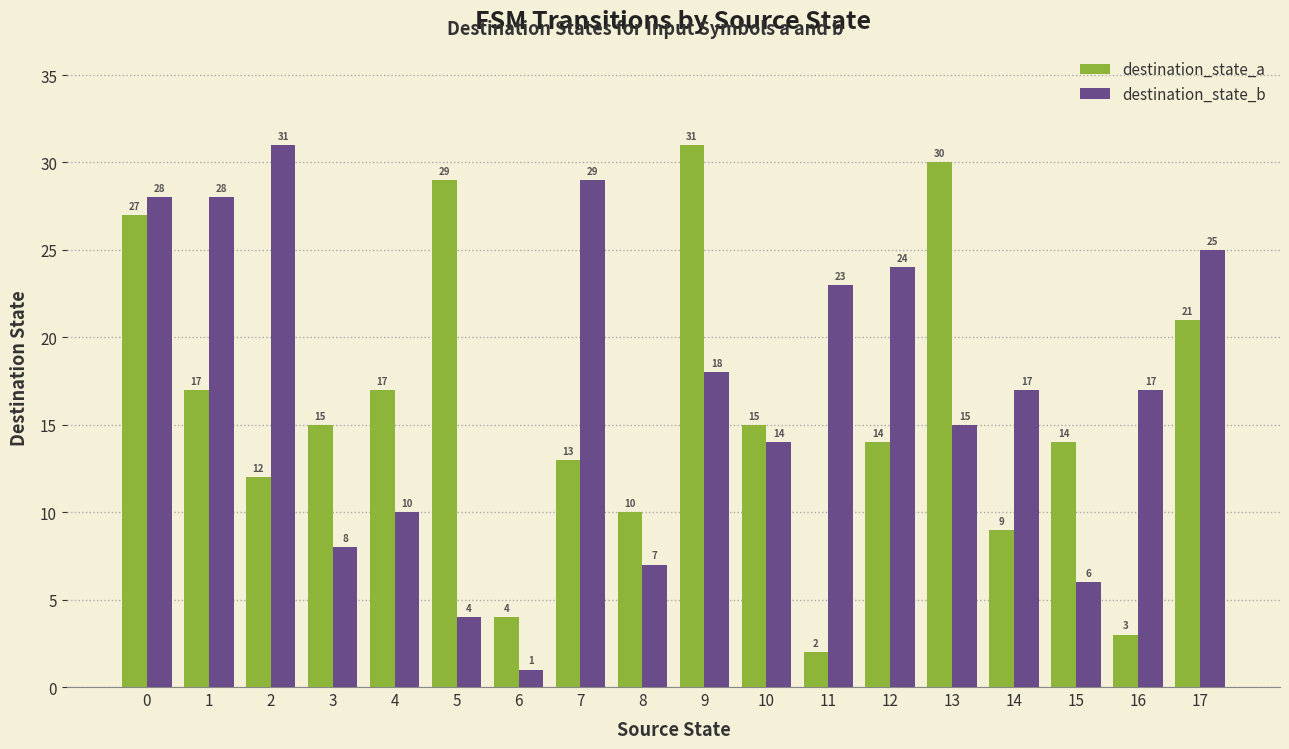

What is the average value of the destination_state_b series?

17